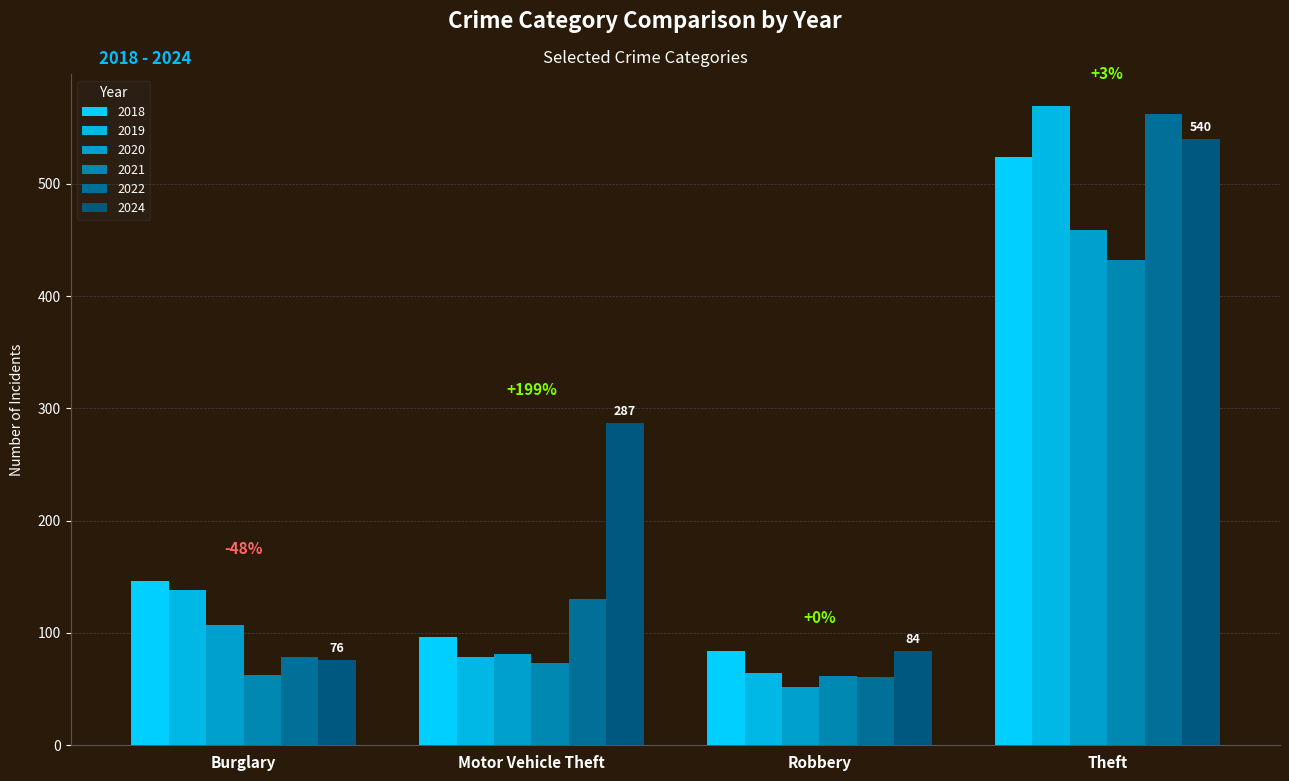

How many data points does each series have?

4